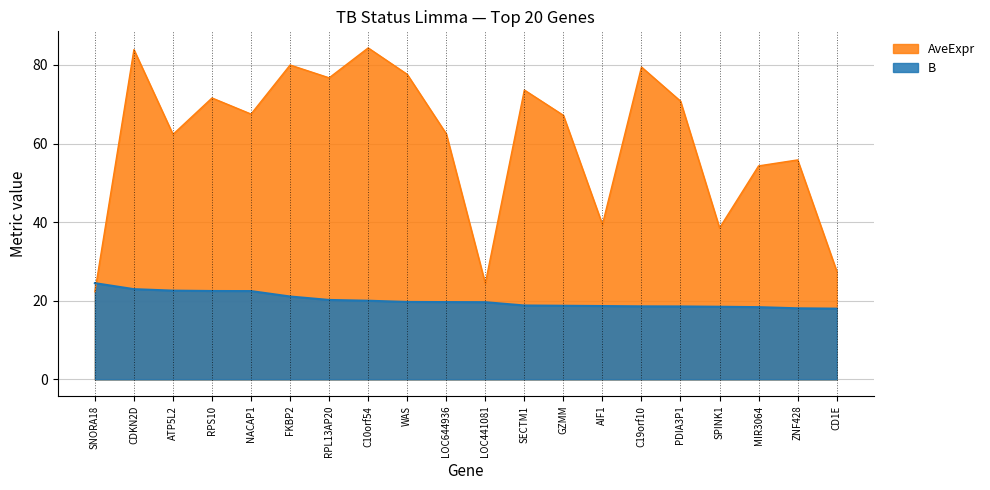

Count the number of data series in this chart.

2